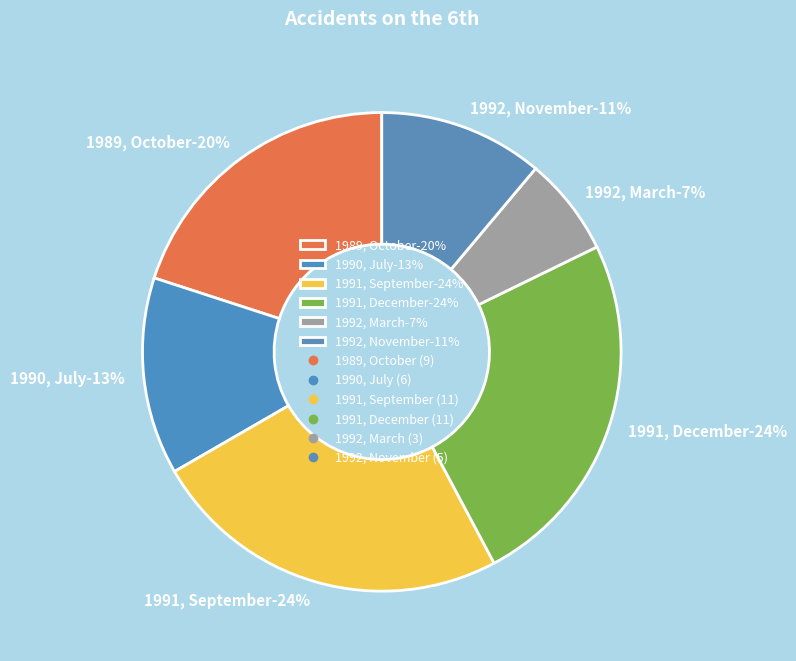

How many slices are in this pie chart?

6